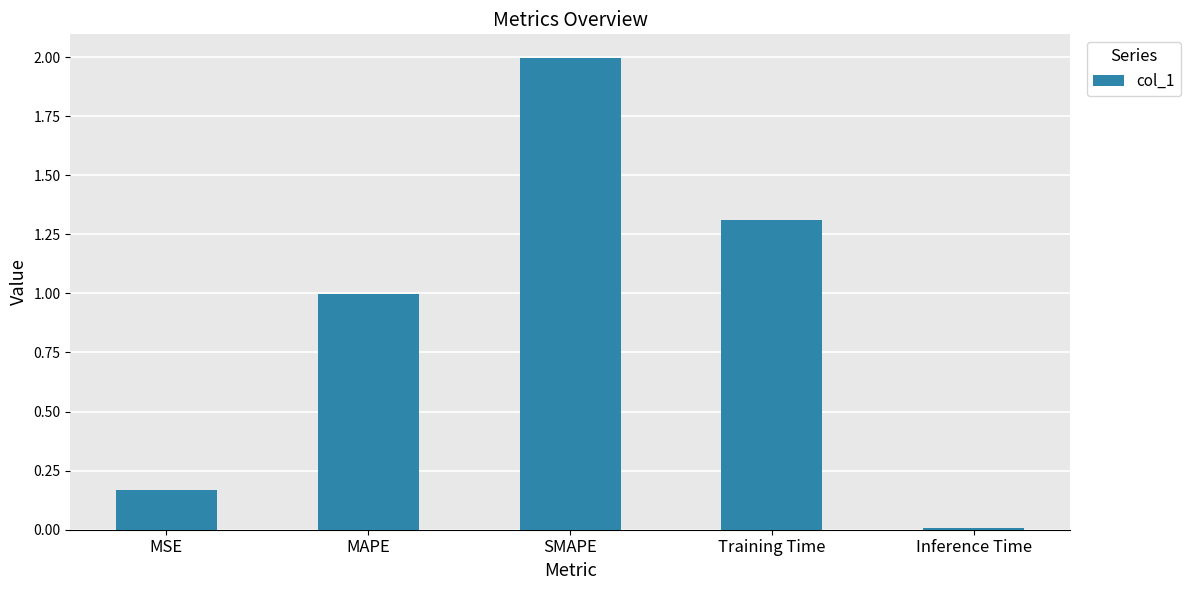

What is the label of the 1st bar from the right?

Inference Time